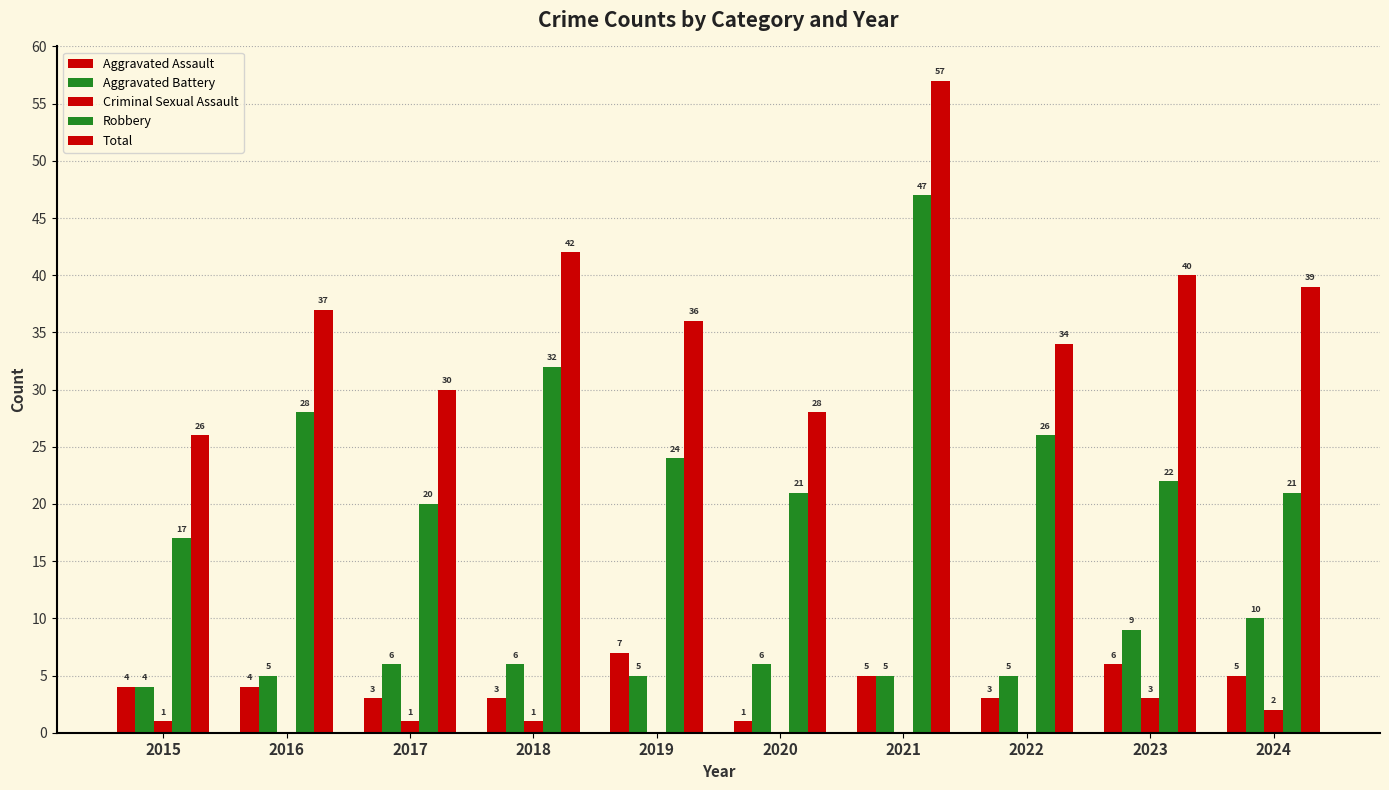

How many distinct data groups are displayed?

5